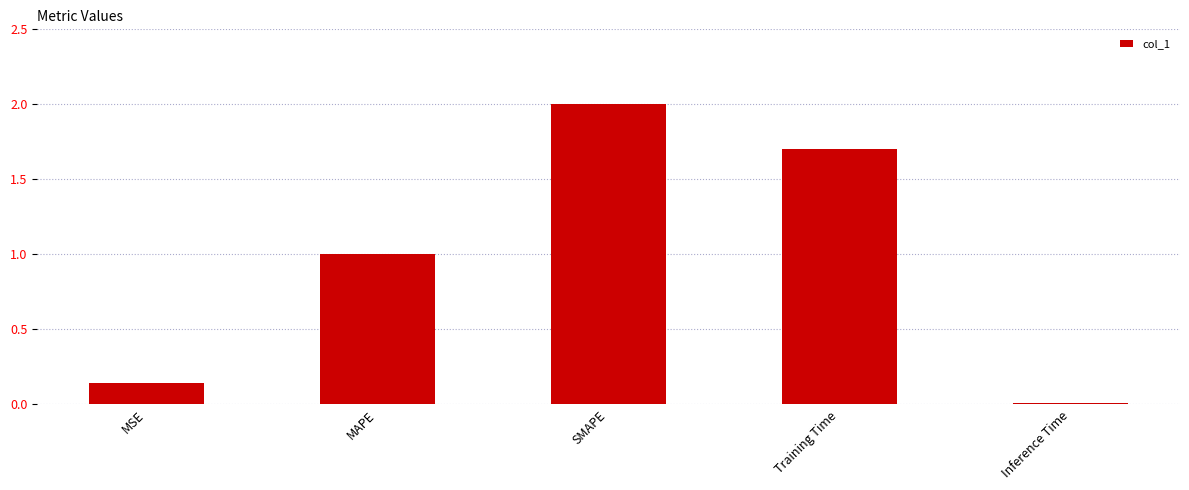

True or false: the data shows 0.9 at Training Time.

False